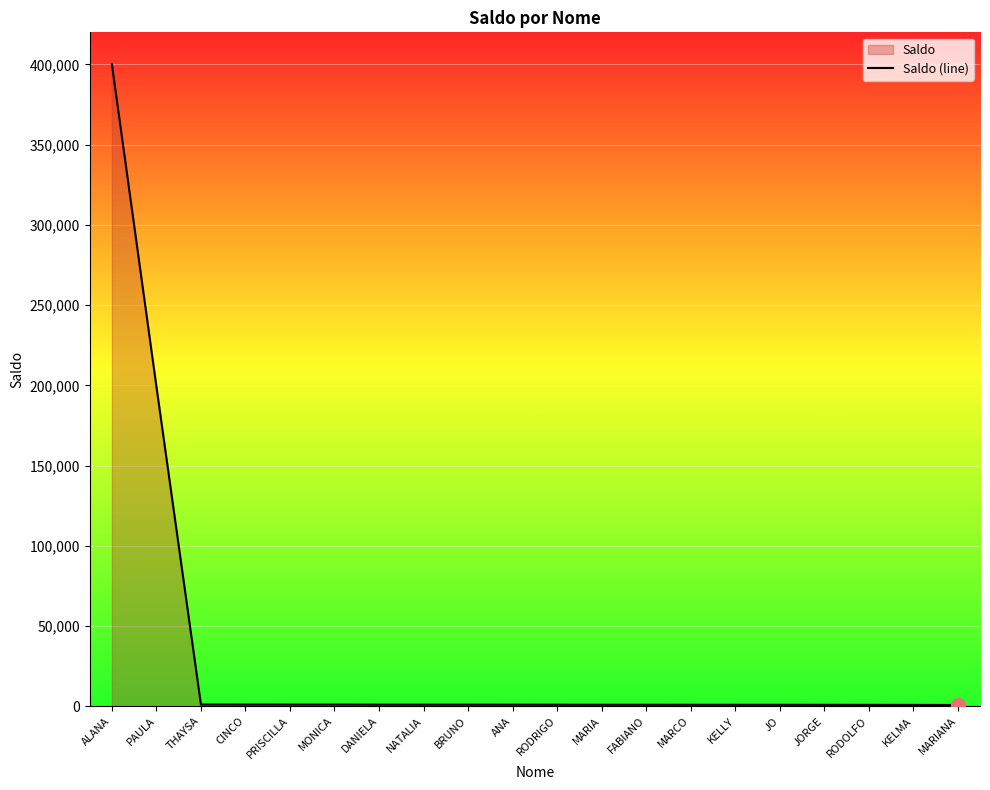

What is the sum of all values?

615272.4